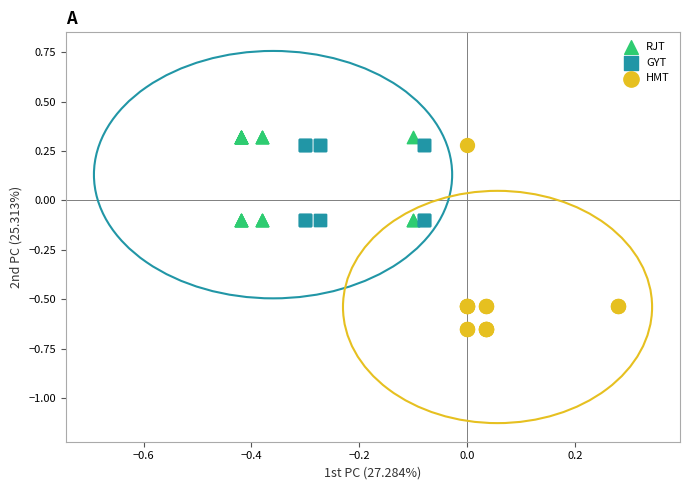

Which series contains the lowest Y value?

HMT